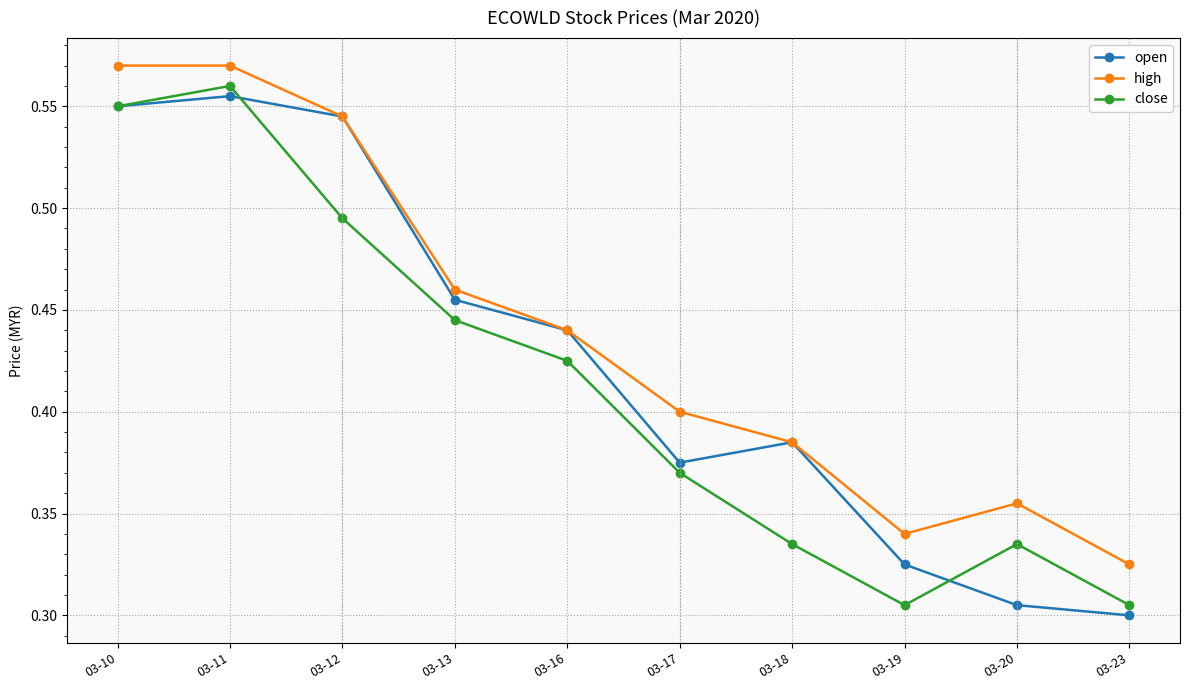

List the series in order of their overall mean, highest first.

high, open, close